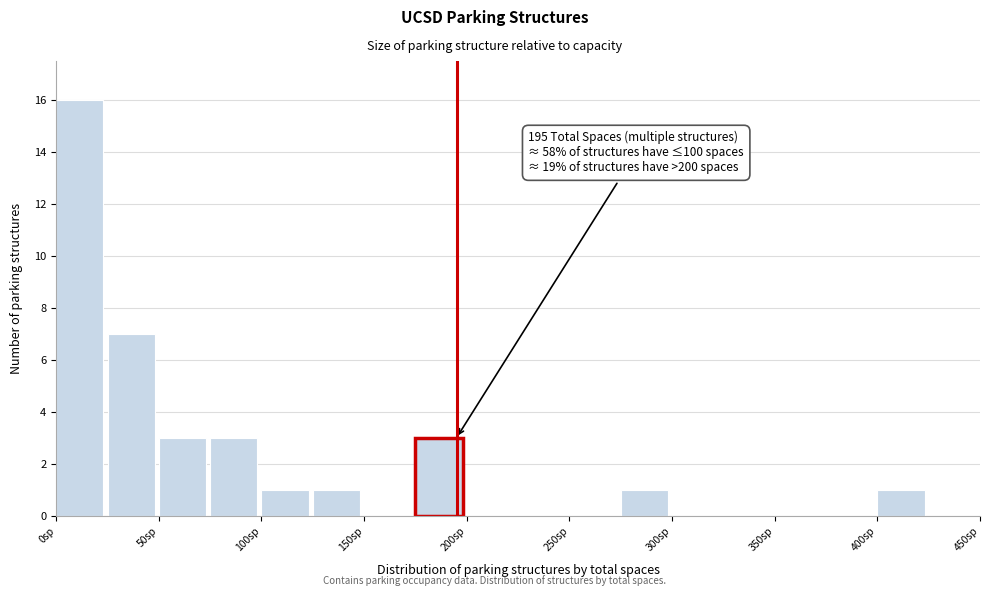

Over which range of the x-axis is the bar tallest?

0 to 25